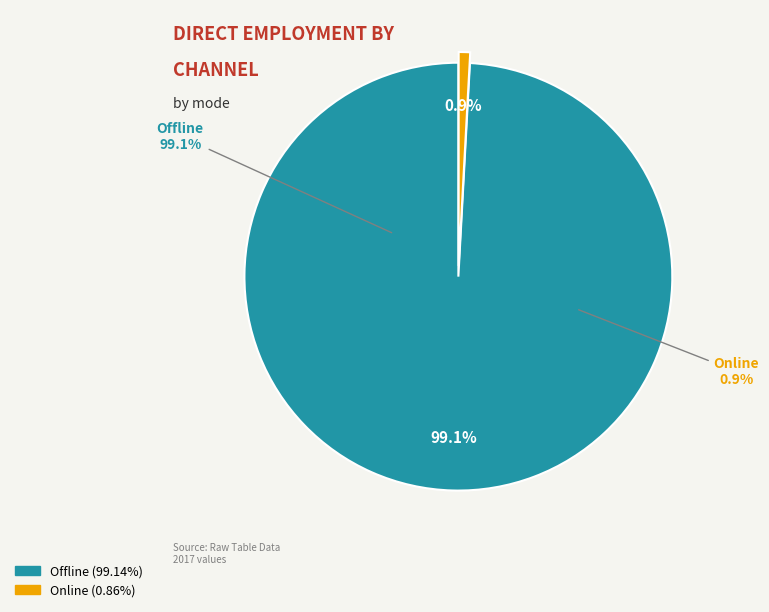

Is it true that Offline is 99% of the pie?

True